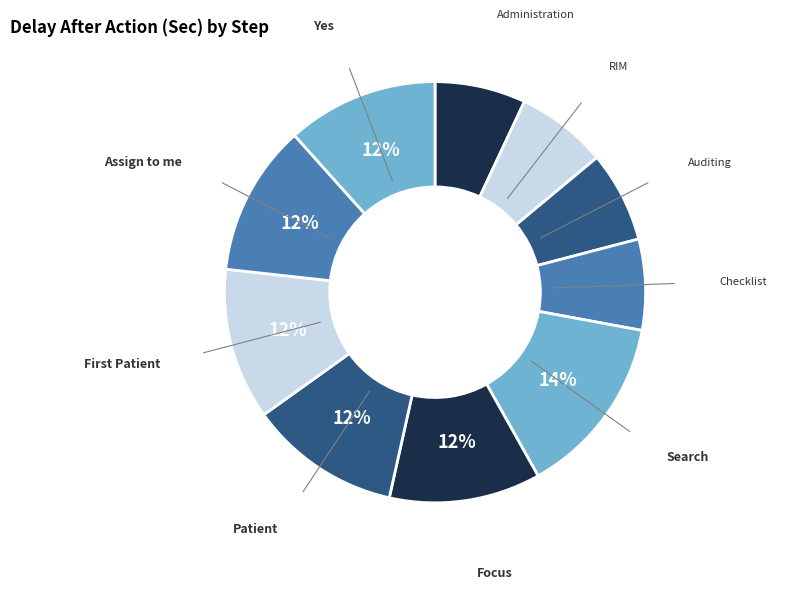

Count the number of slices in the pie.

10